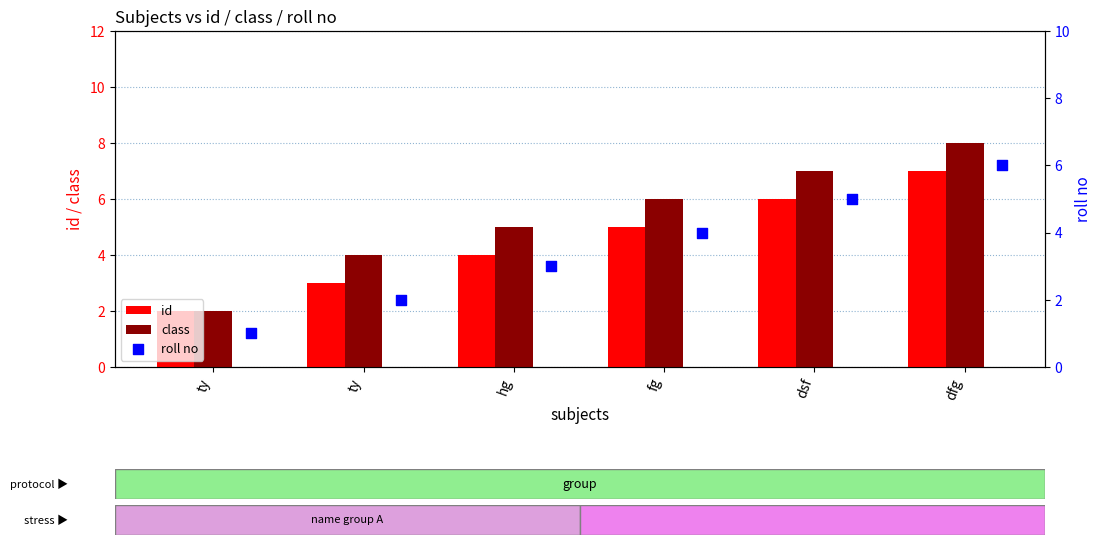

What is the total value across all series at ty?

5